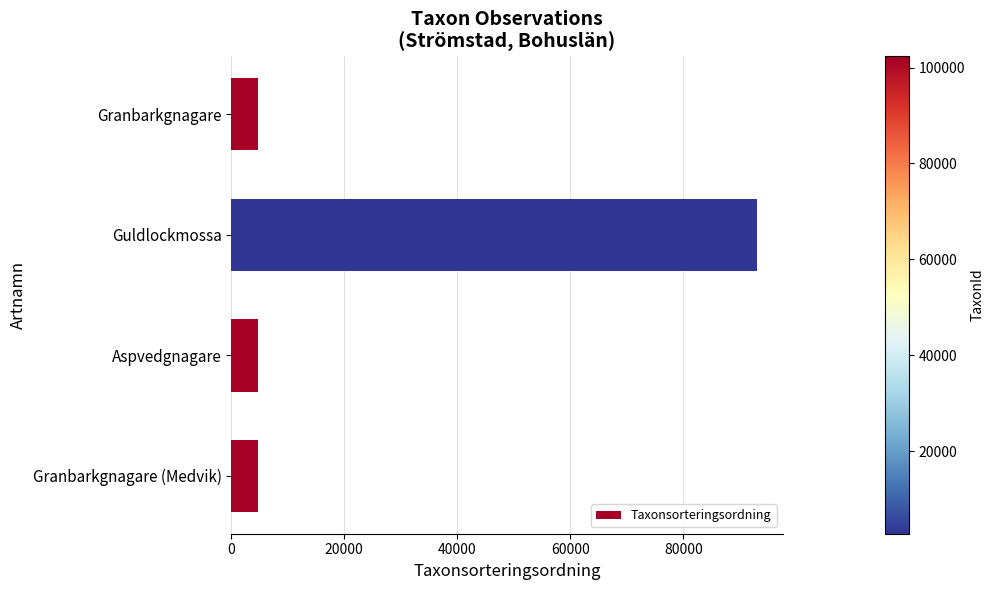

What is the difference between the second highest and minimum values?

91